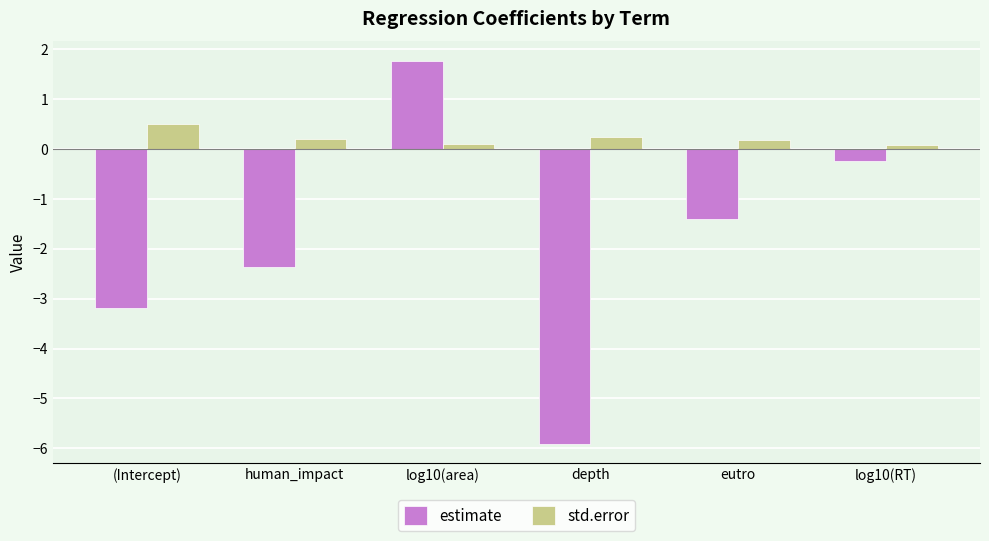

True or false: estimate has a value of -1.0 at human_impact.

False